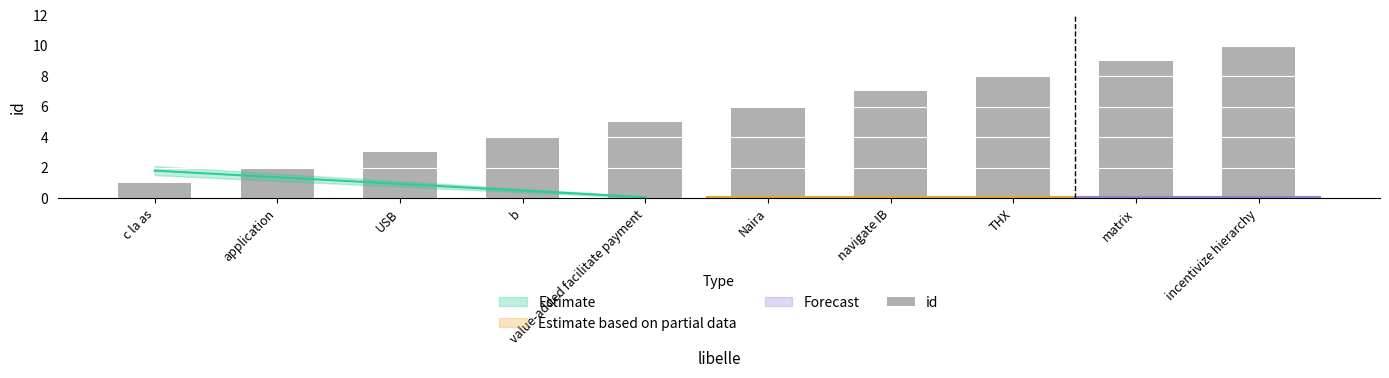

What position from the left is application?

2